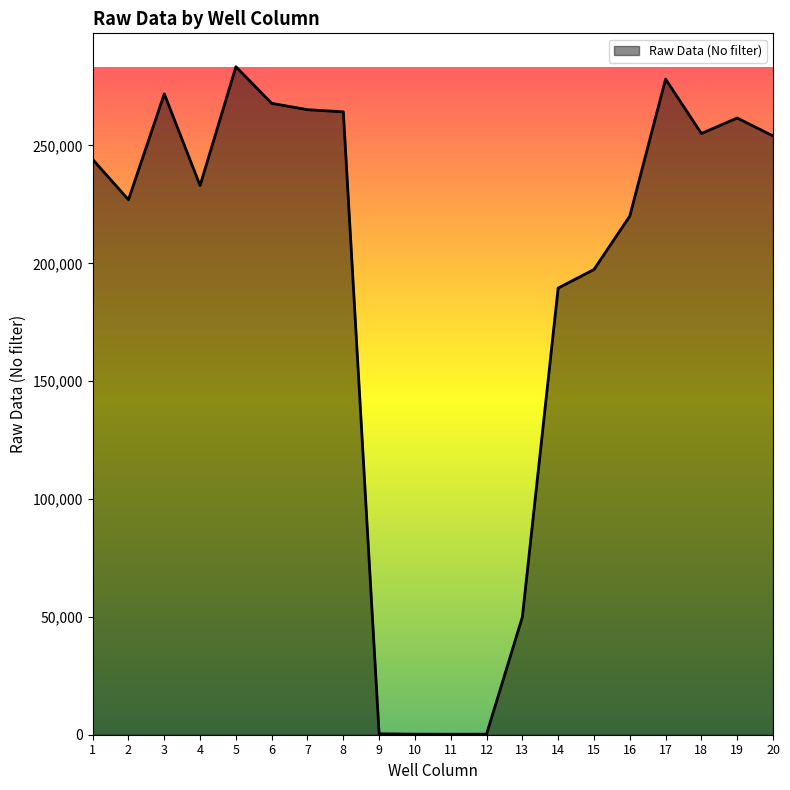

What is the maximum value shown in the chart?

283416